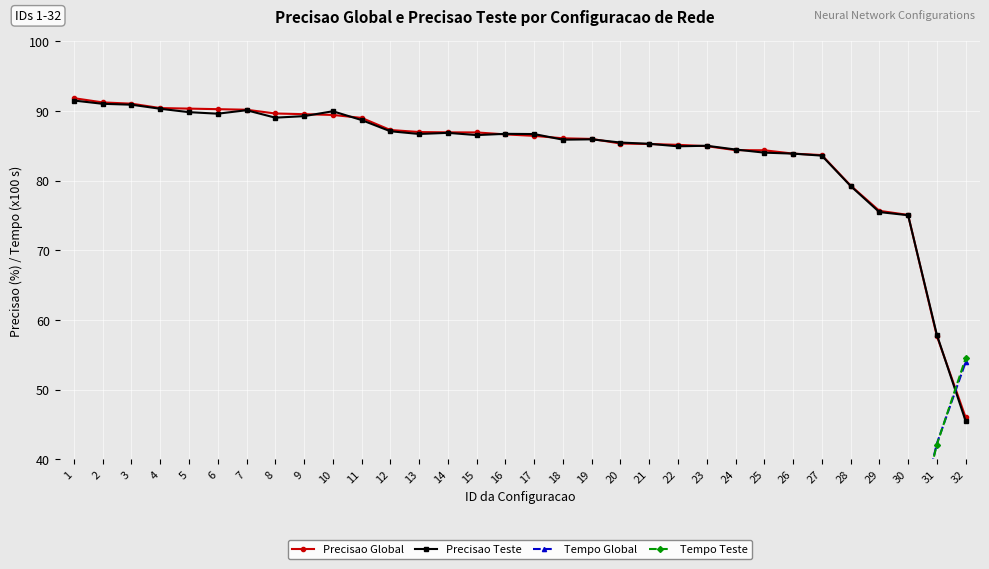

What is the value of the Precisao Global point at the 29th from the left?

75.7